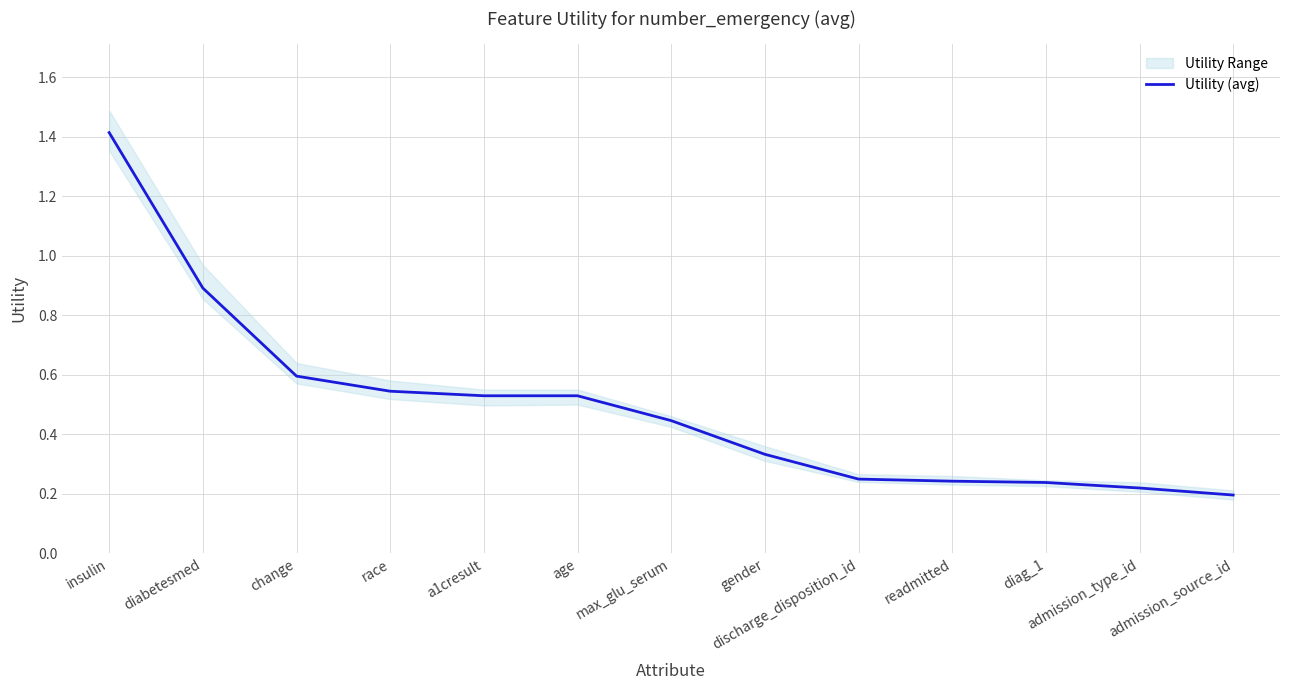

What is the average value?

0.5